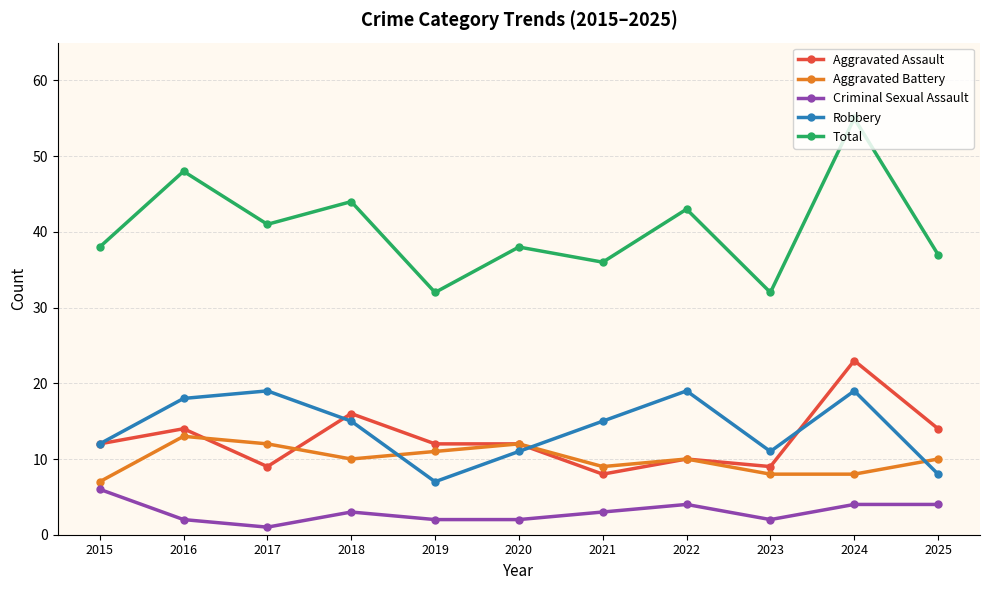

True or false: Criminal Sexual Assault has a value of 6 at 2025.

False